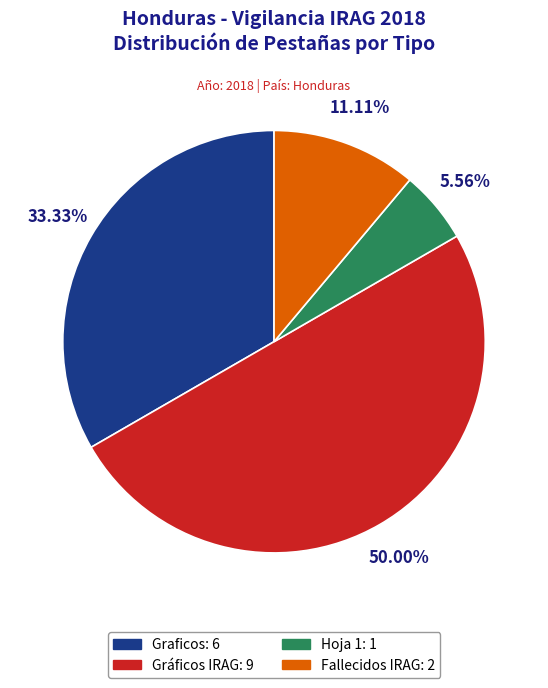

Rank the categories by value from highest to lowest.

Gráficos IRAG, Graficos, Fallecidos IRAG, Hoja 1